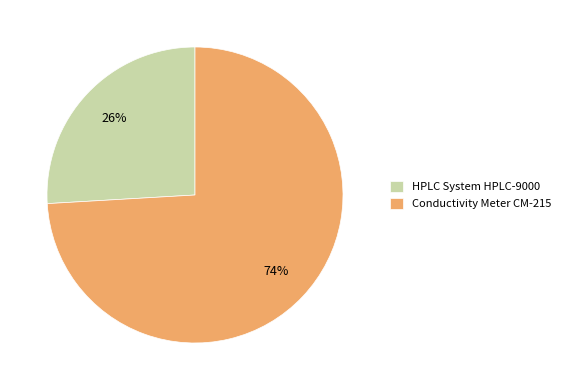

Do HPLC System HPLC-9000 and Conductivity Meter CM-215 together represent more than half of the pie?

Yes